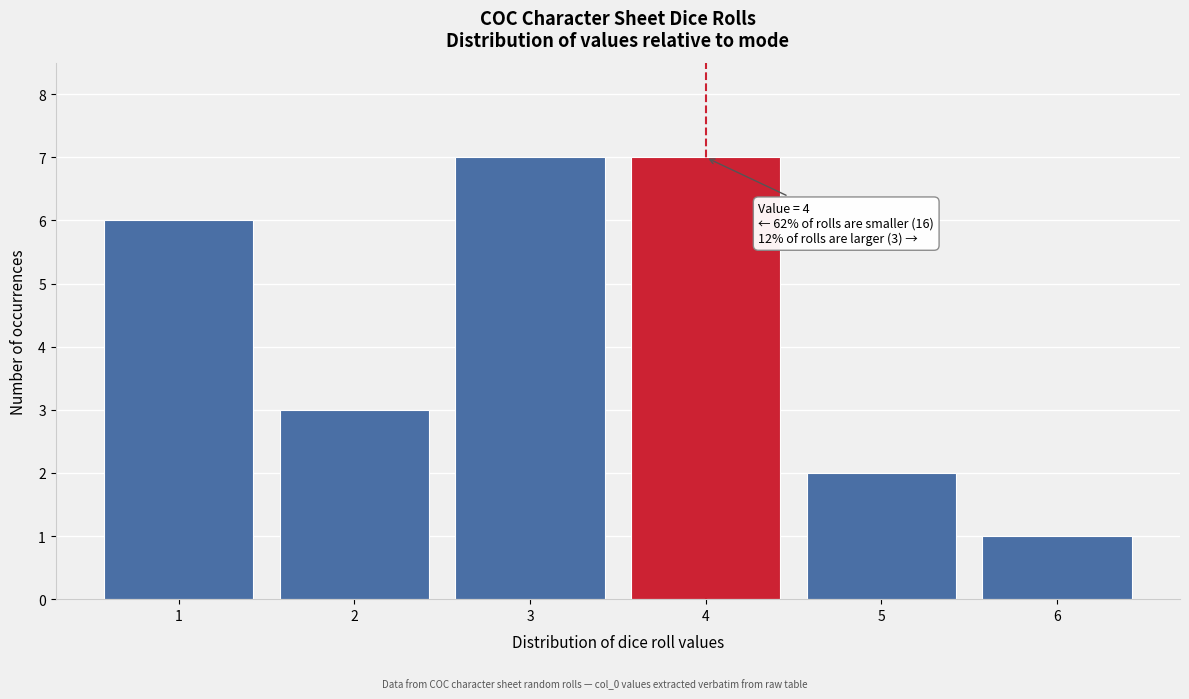

Reading right to left, what are all the values shown in this chart?

6=1	5=2	4=7	3=7	2=3	1=6